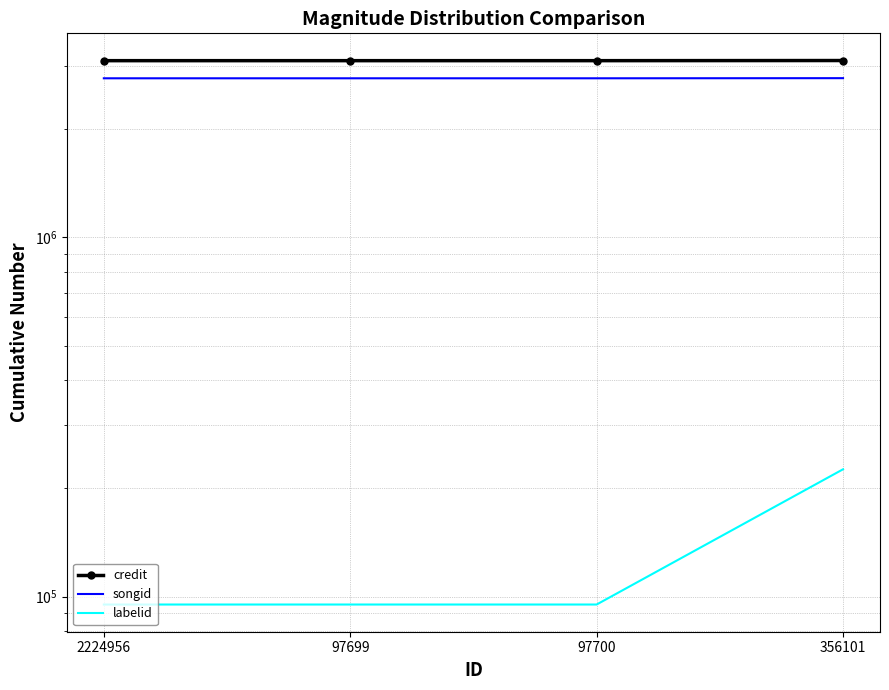

The value of labelid at 97700 is 48513. True or false?

False